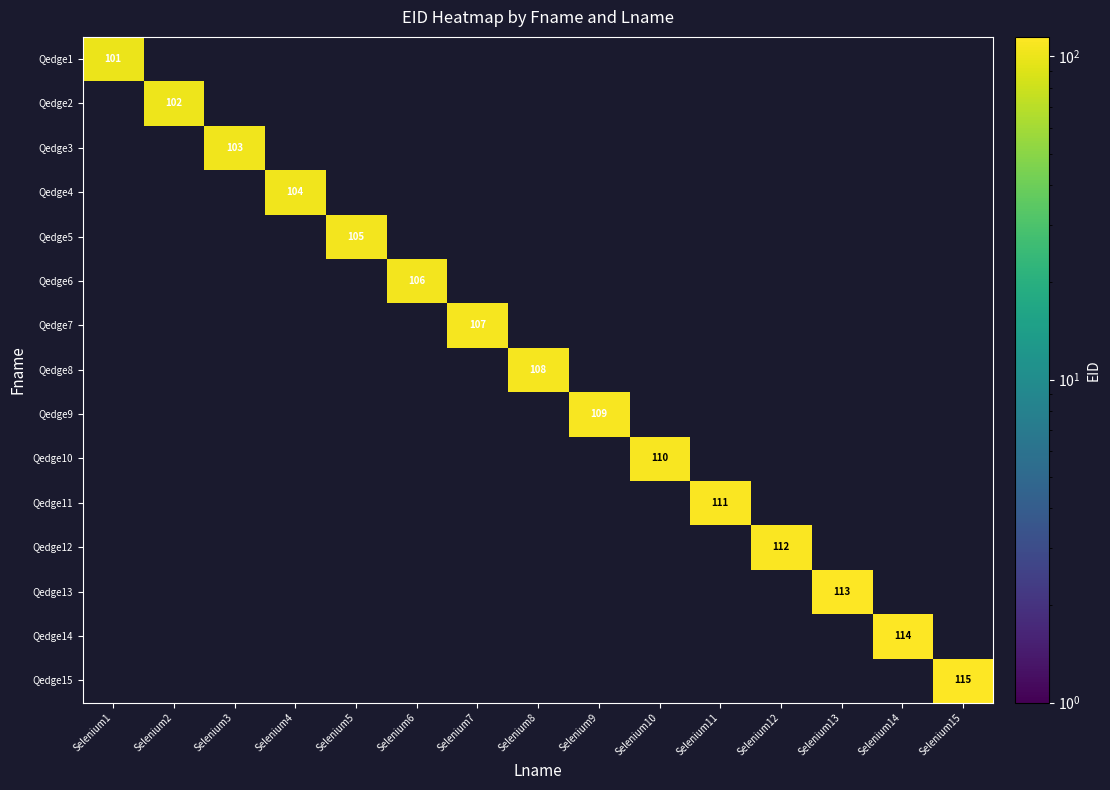

Which has a higher value, Selenium8 or Selenium3?

Selenium8